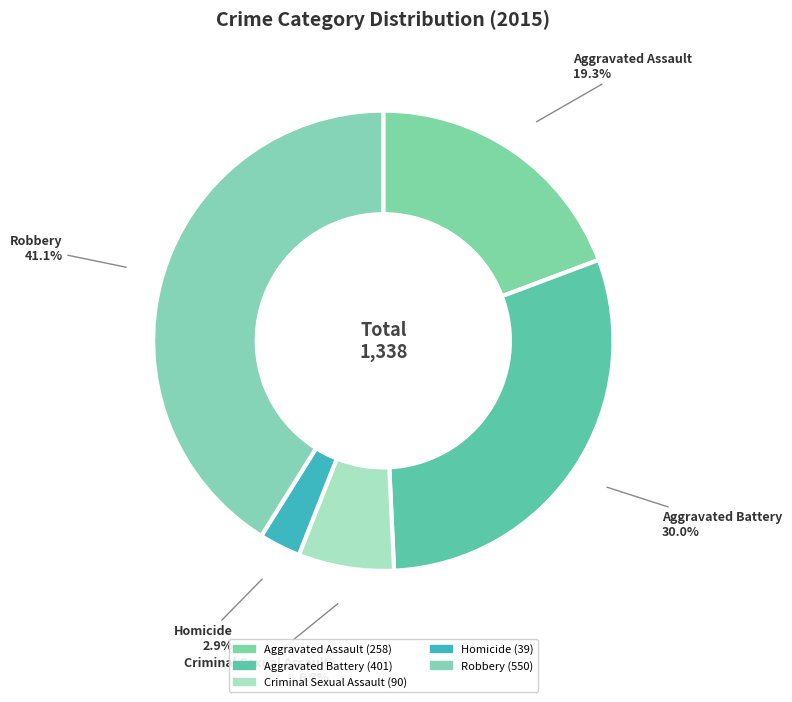

To the nearest percent, what percentage of the pie is Homicide?

3%